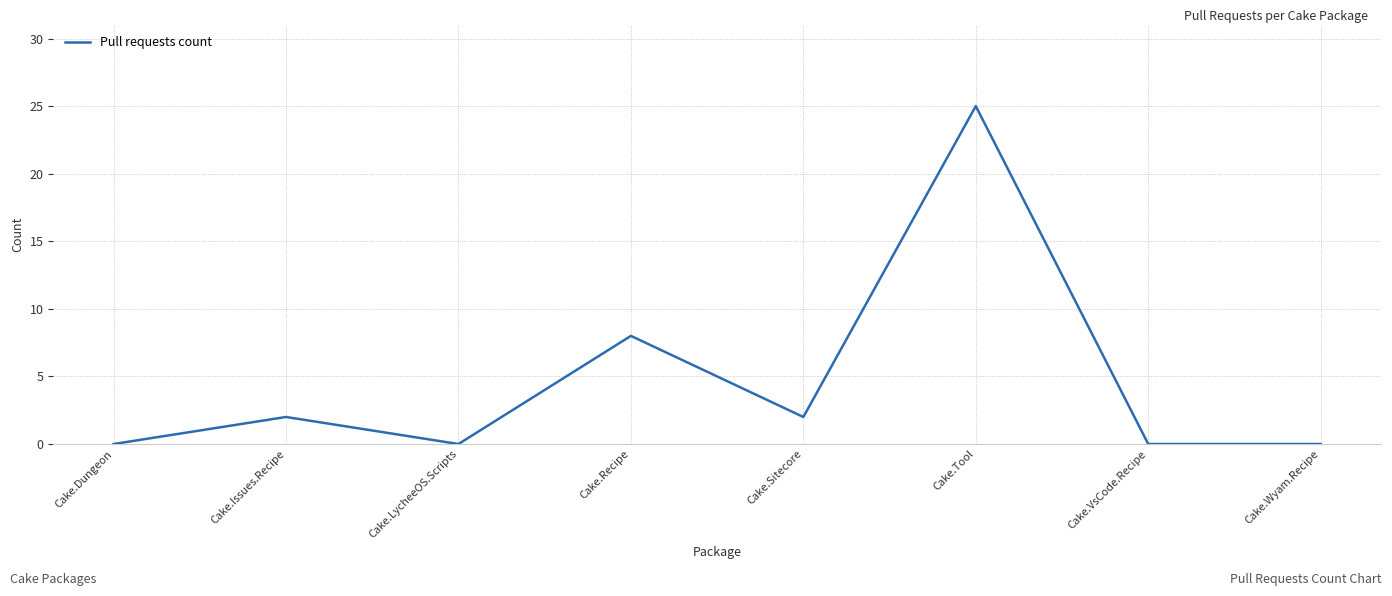

How many distinct data groups are displayed?

1